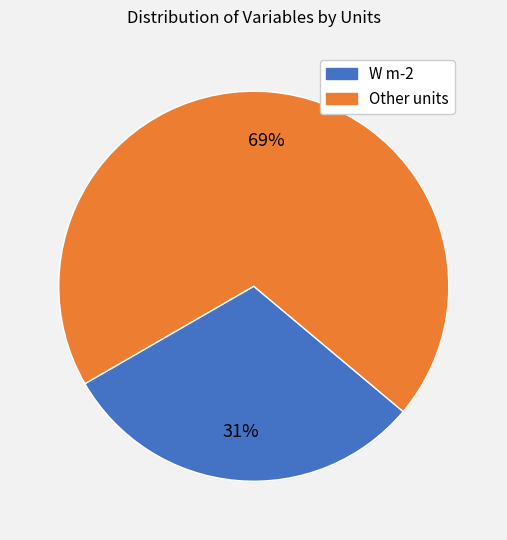

To the nearest percent, what is the average slice percentage?

50%